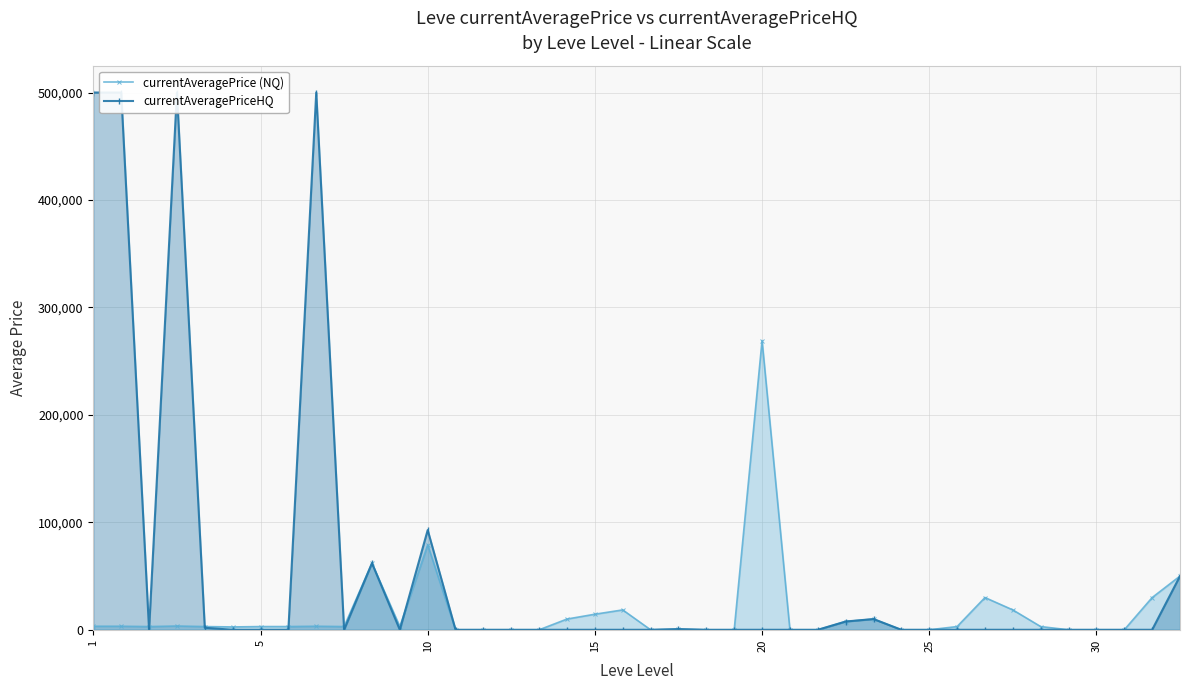

The value of currentAveragePrice (NQ) at 10 is 79002. True or false?

True